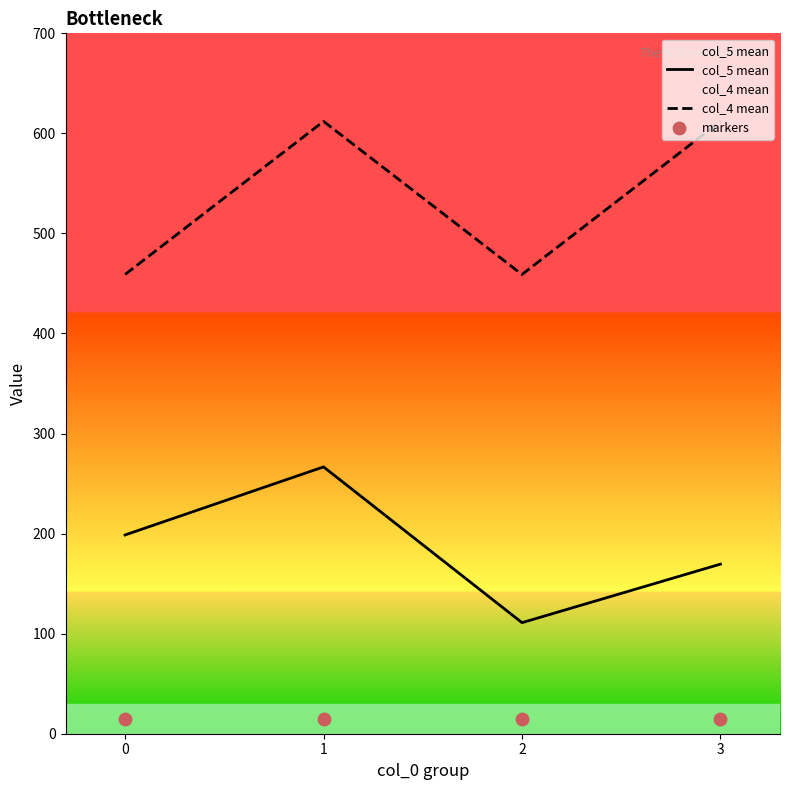

Which series reaches the maximum Y coordinate?

col_4 mean